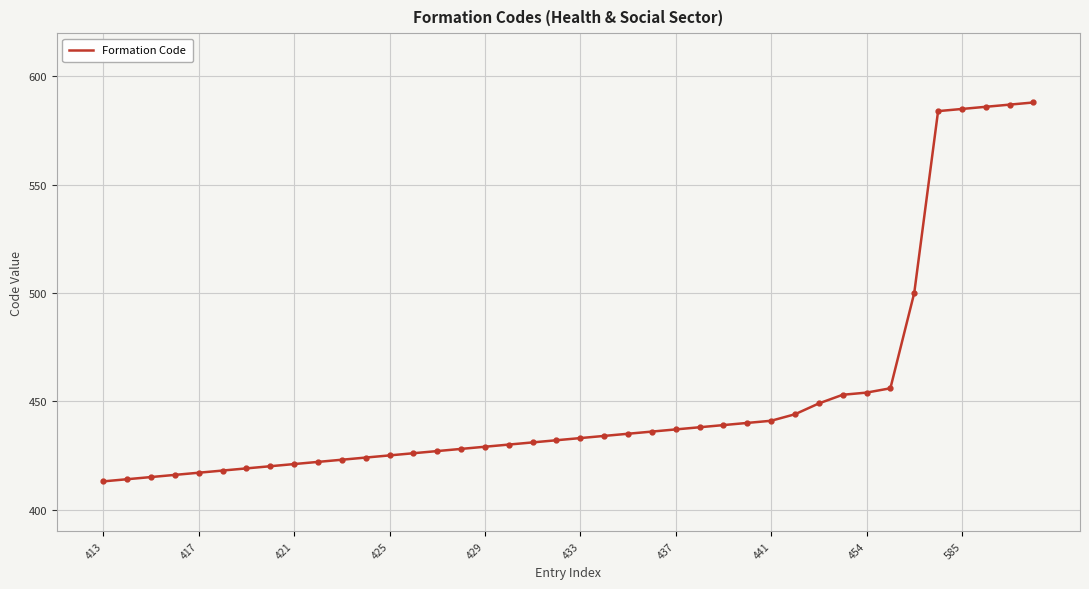

What is the smallest value displayed?

413